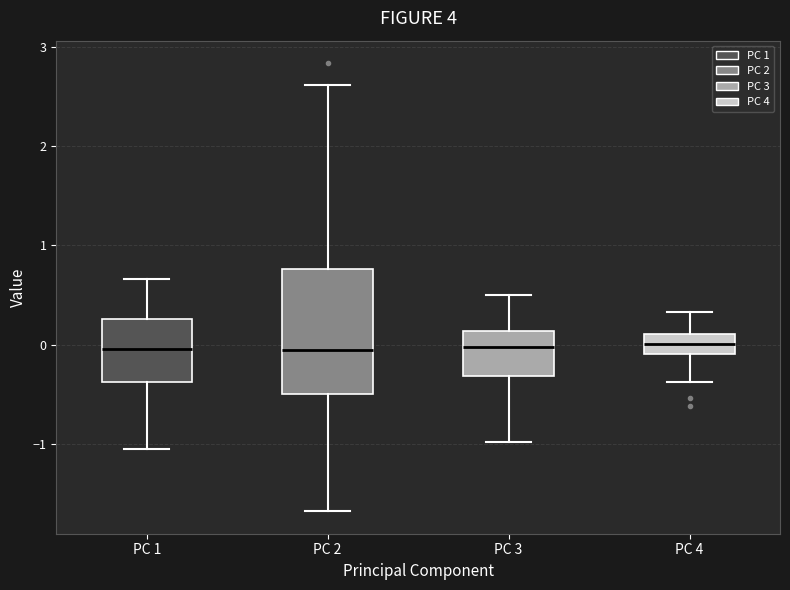

Where is the lower edge of the box for PC 4 on the y-axis? The values are not printed on the chart, so give them approximately, as read against the axis.

-0.1